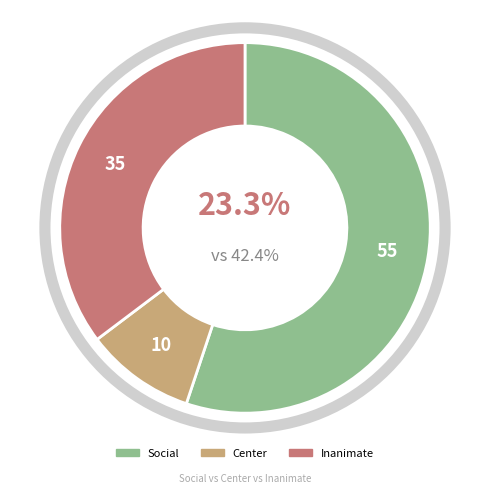

What is the total percentage of Center and Inanimate?

44.9%